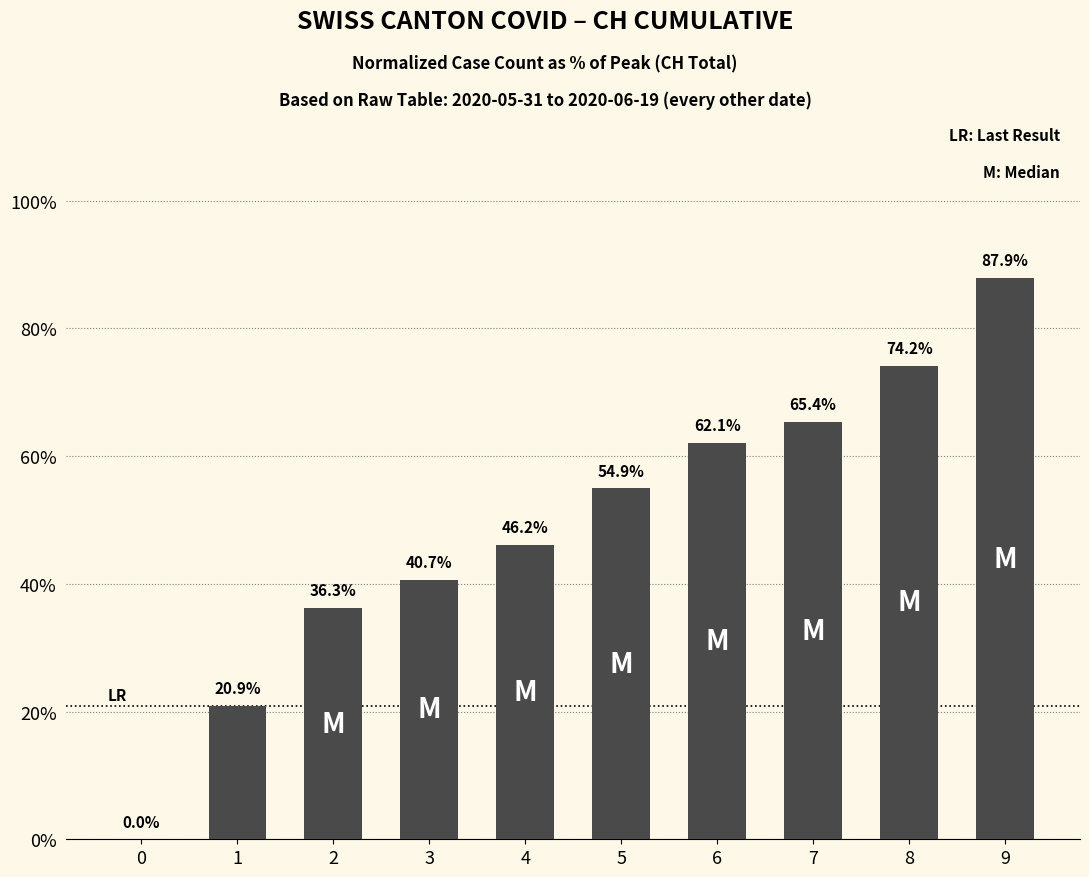

Where is the data nearest to the value 43?

3